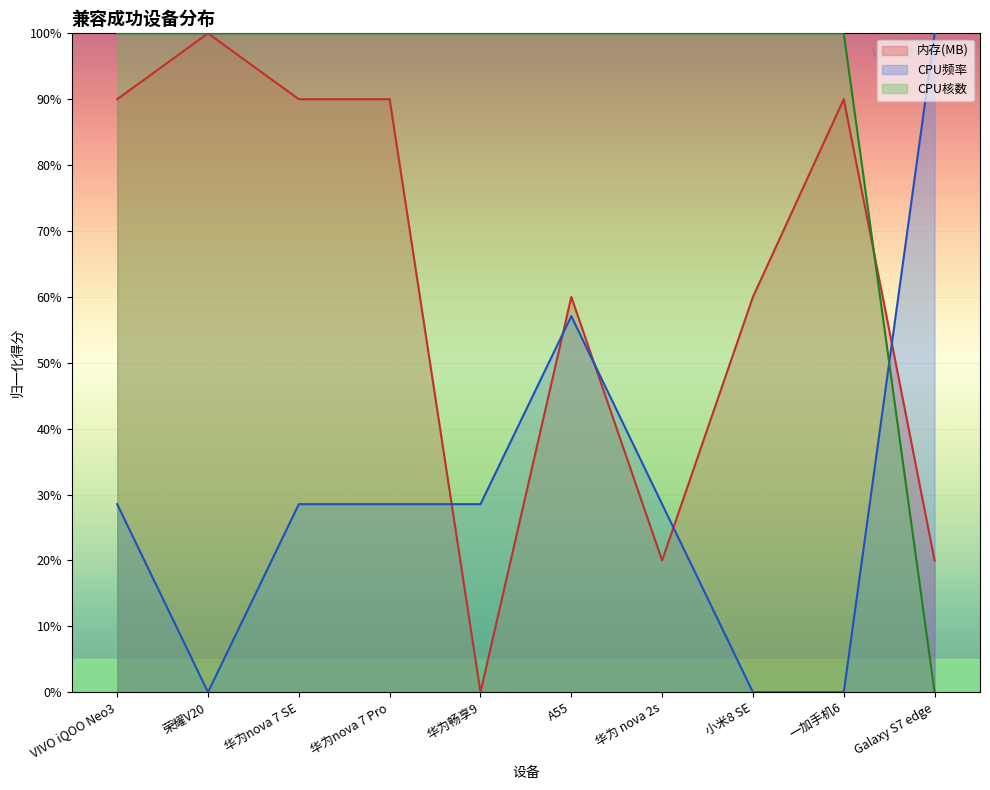

List the series in order of their overall mean, lowest first.

CPU频率, 内存(MB), CPU核数